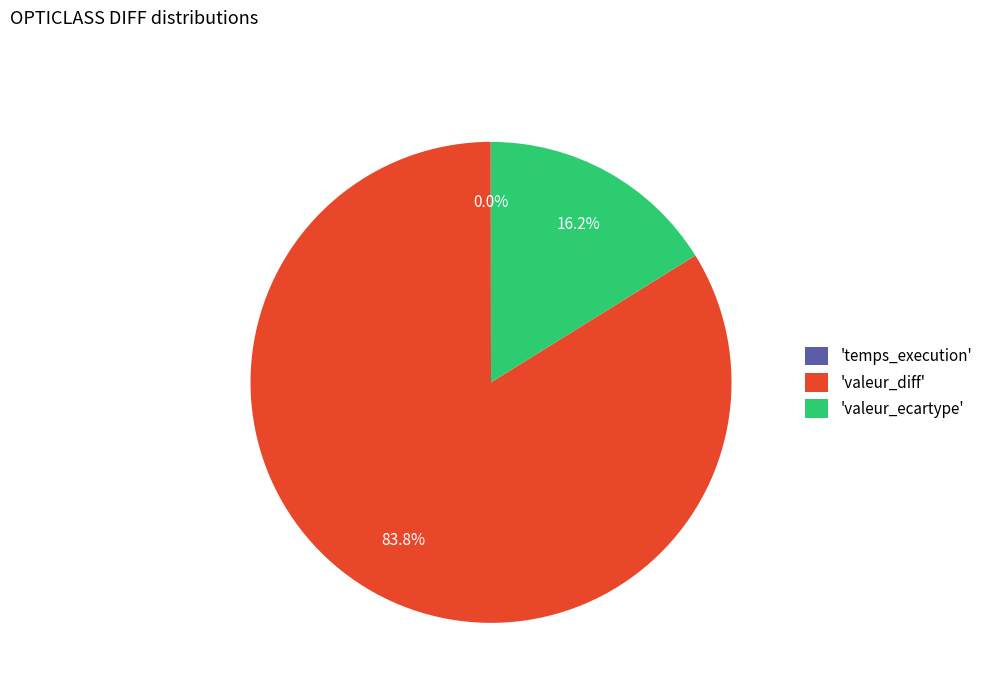

Combined, what portion of the pie is 'valeur_diff' and 'valeur_ecartype'?

100.0%